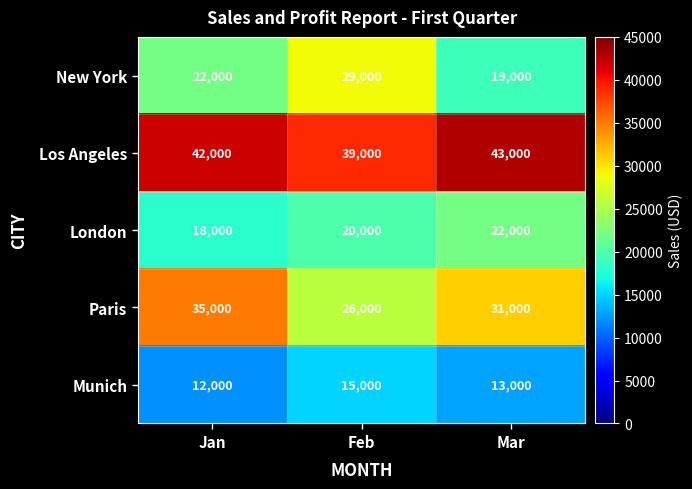

Count the number of categories in the chart.

3